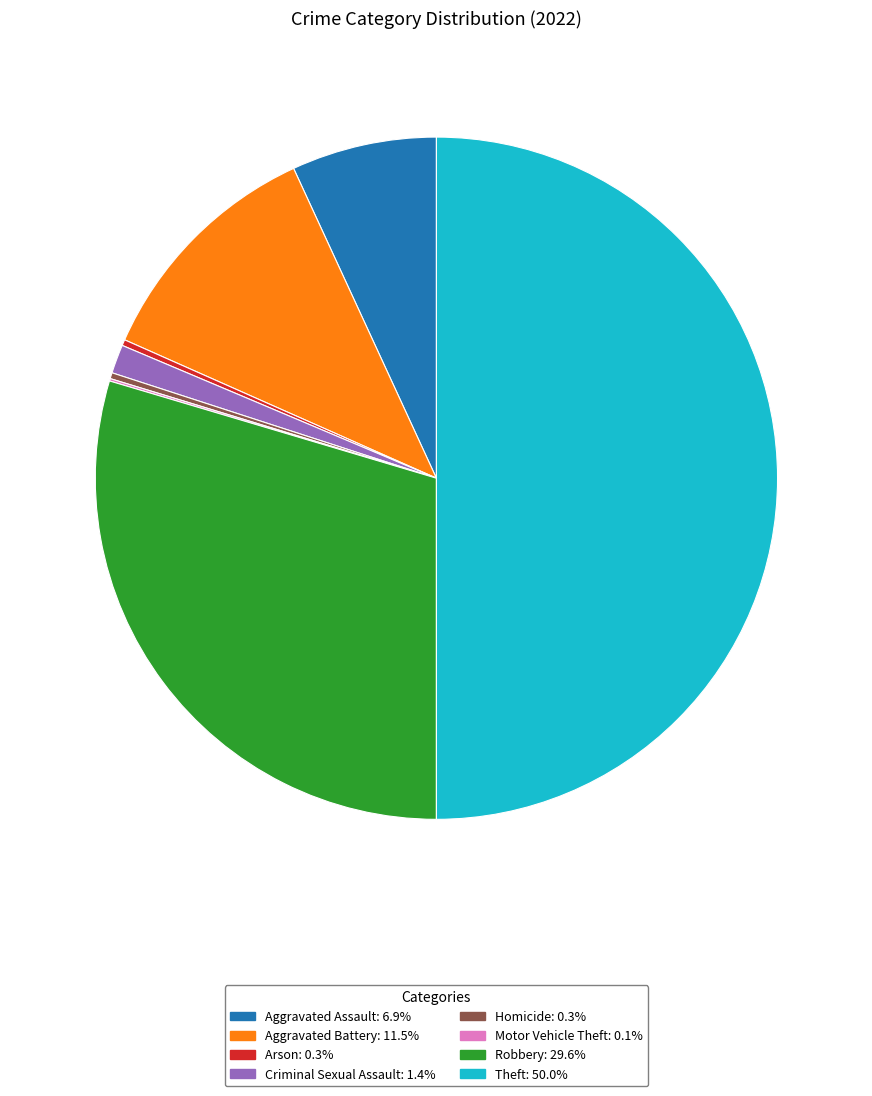

Do Arson and Criminal Sexual Assault together represent more than half of the pie?

No